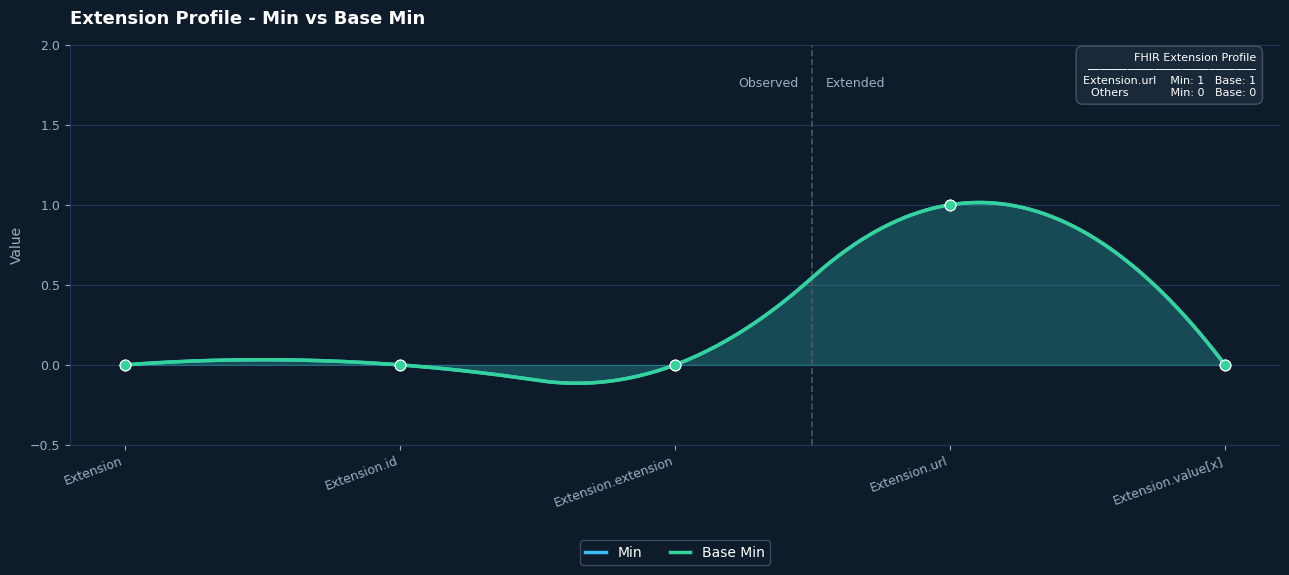

Which series has the largest total across all categories?

Min